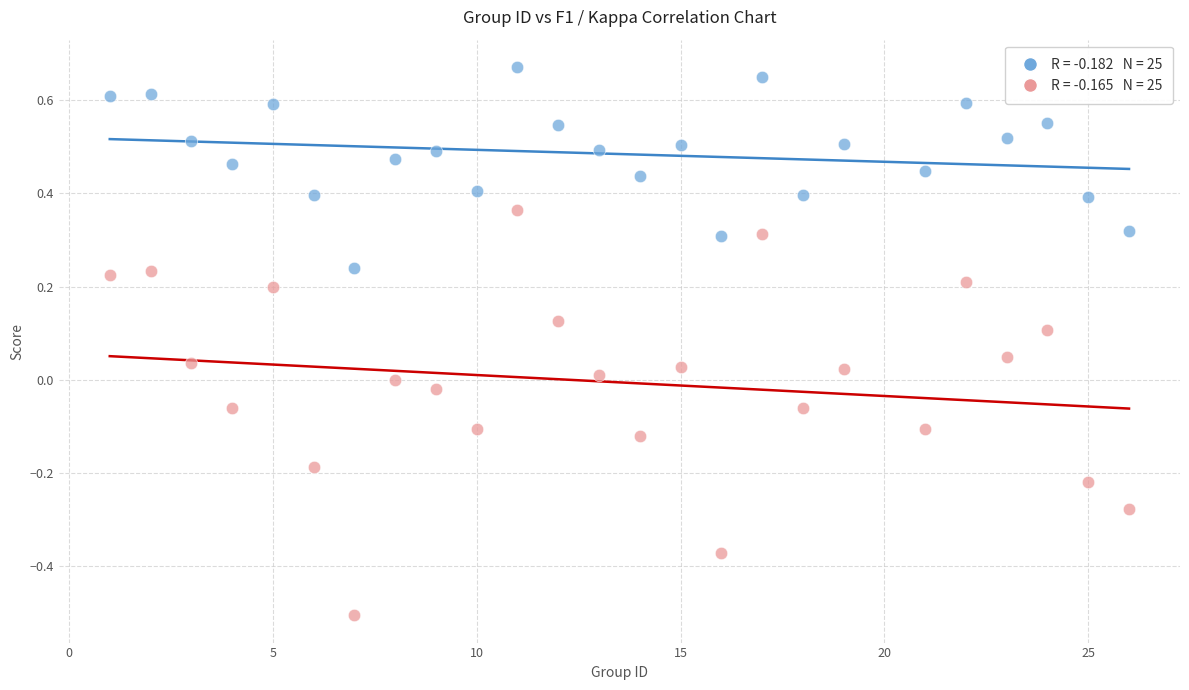

Across all data points, what is the range of X values (max minus min)?

25.0